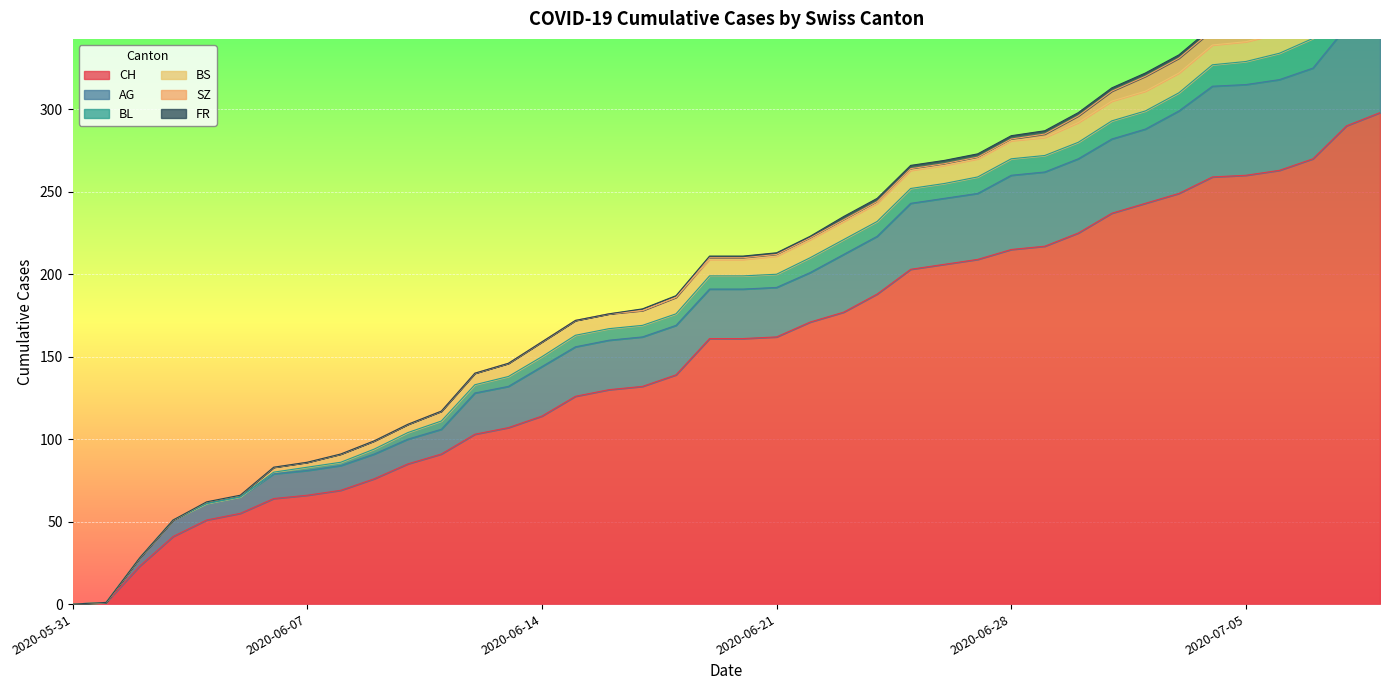

The BL series shows 5 at 2020-06-12. True or false?

True